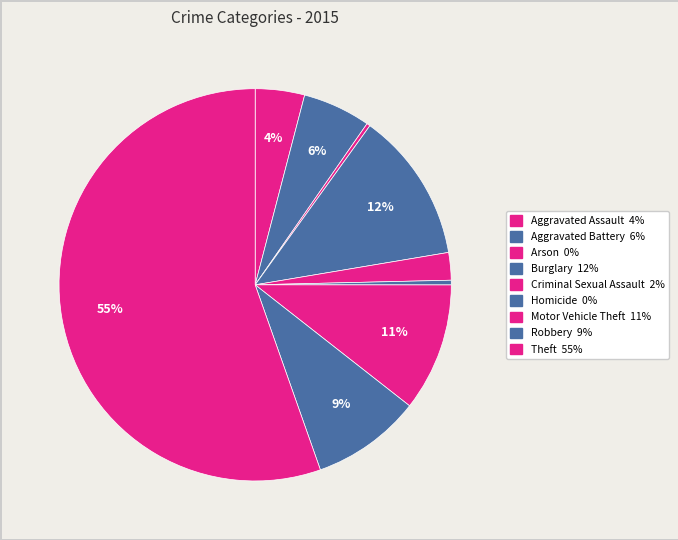

What is the smallest slice in the pie chart?

Arson